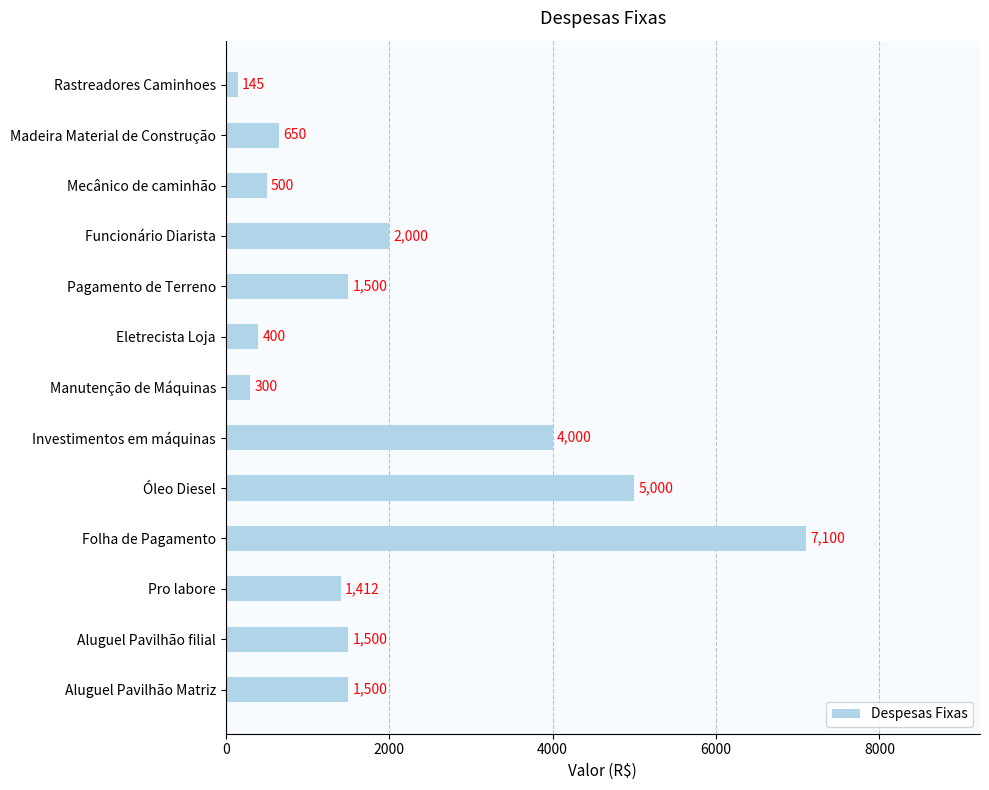

What is the value of the 1st bar from the top?

145